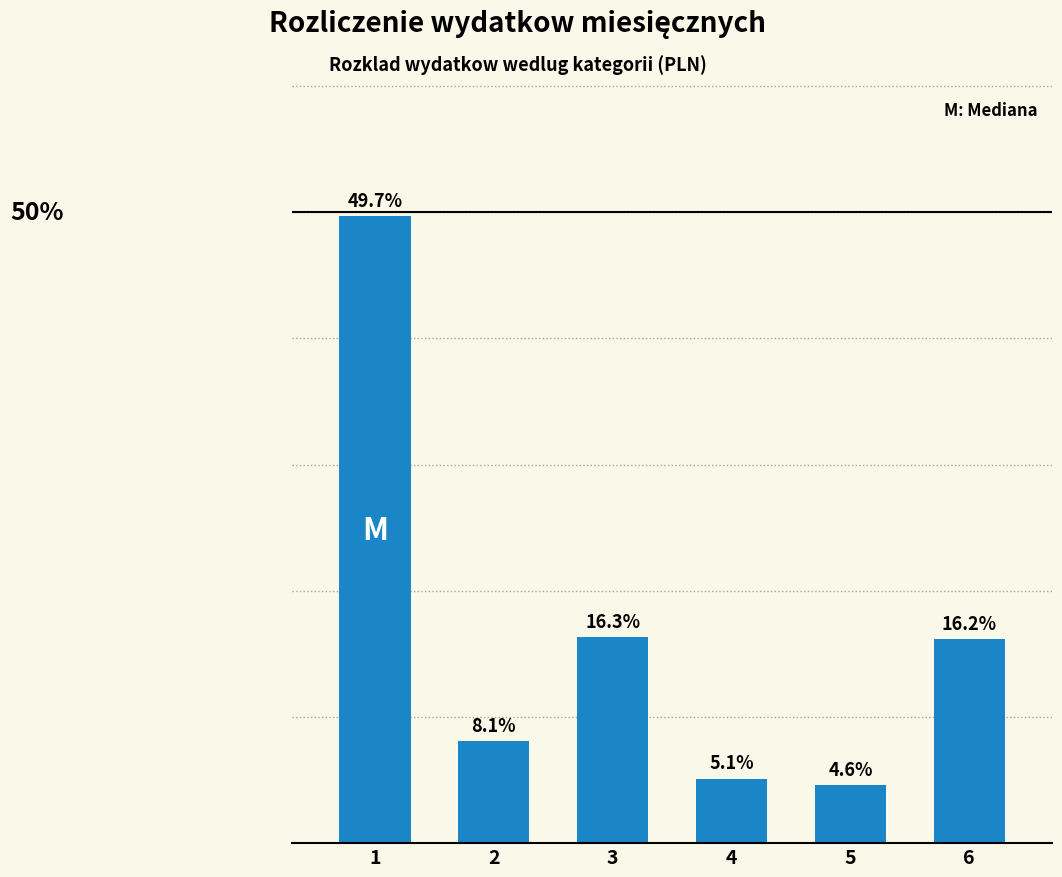

Rank the categories by value from lowest to highest.

5, 4, 2, 6, 3, 1